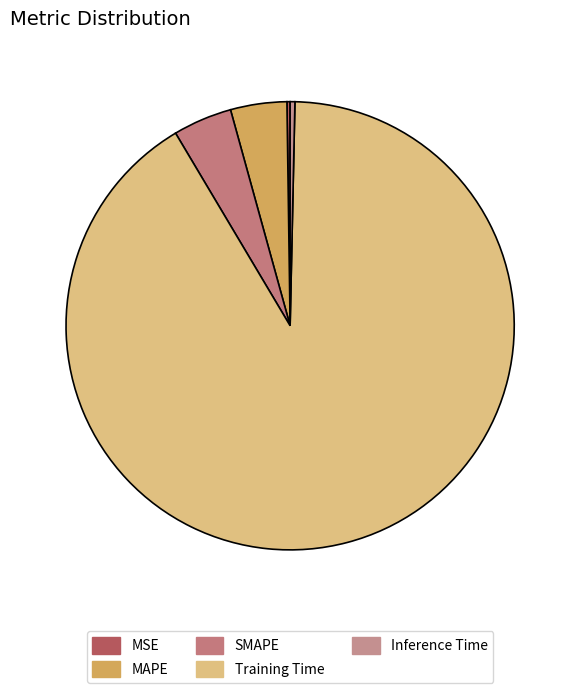

Which has a higher value, MSE or Inference Time?

Inference Time